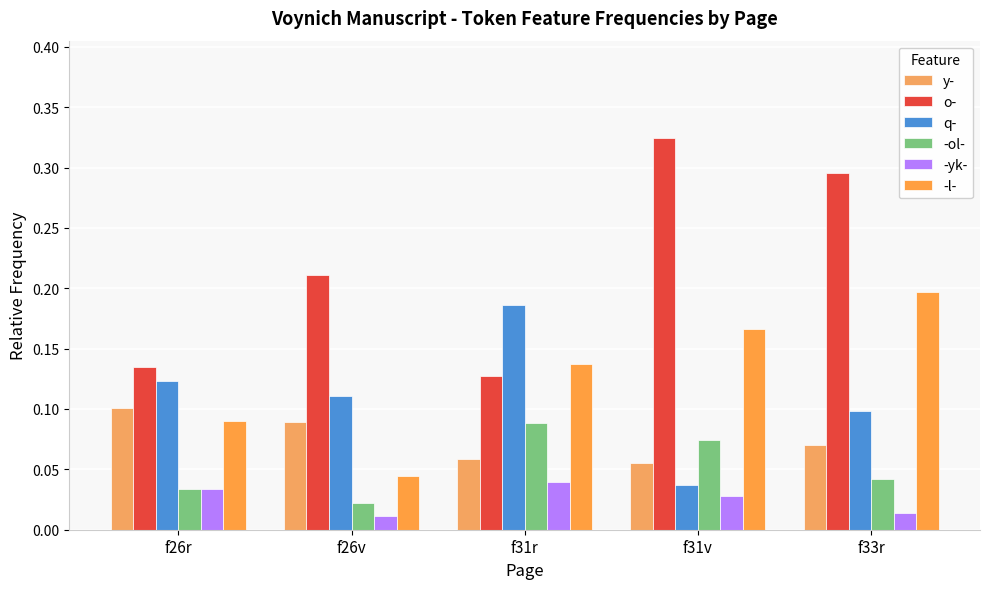

Which series has the widest spread of values?

o-